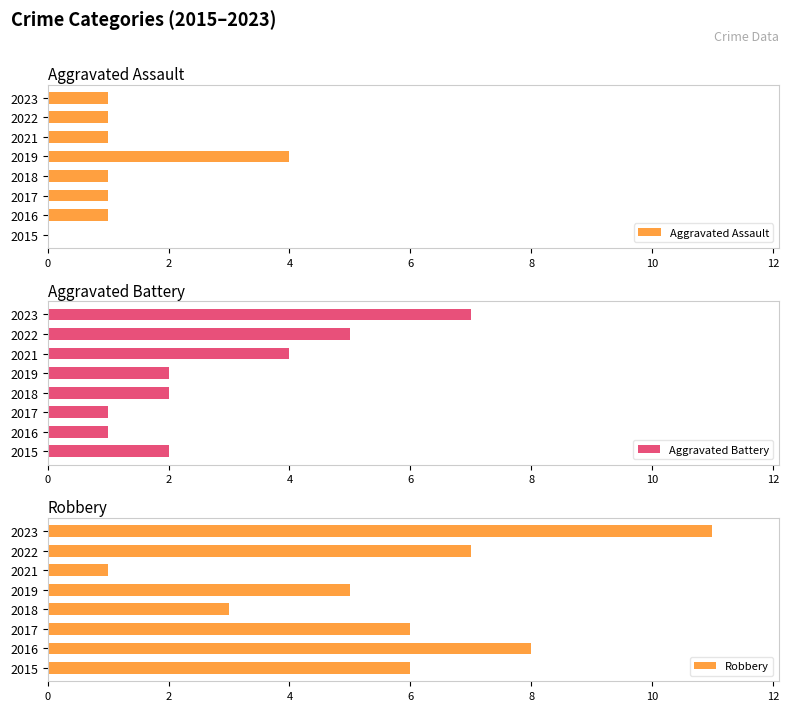

What is the value of the Aggravated Battery bar at the 5th from the left?

2